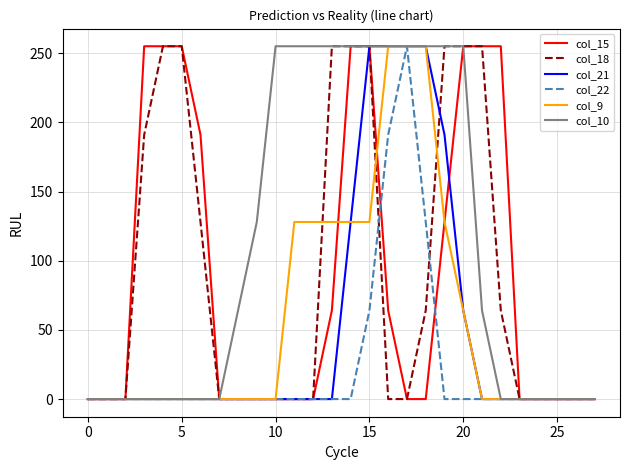

What is the maximum value shown in the chart?

255